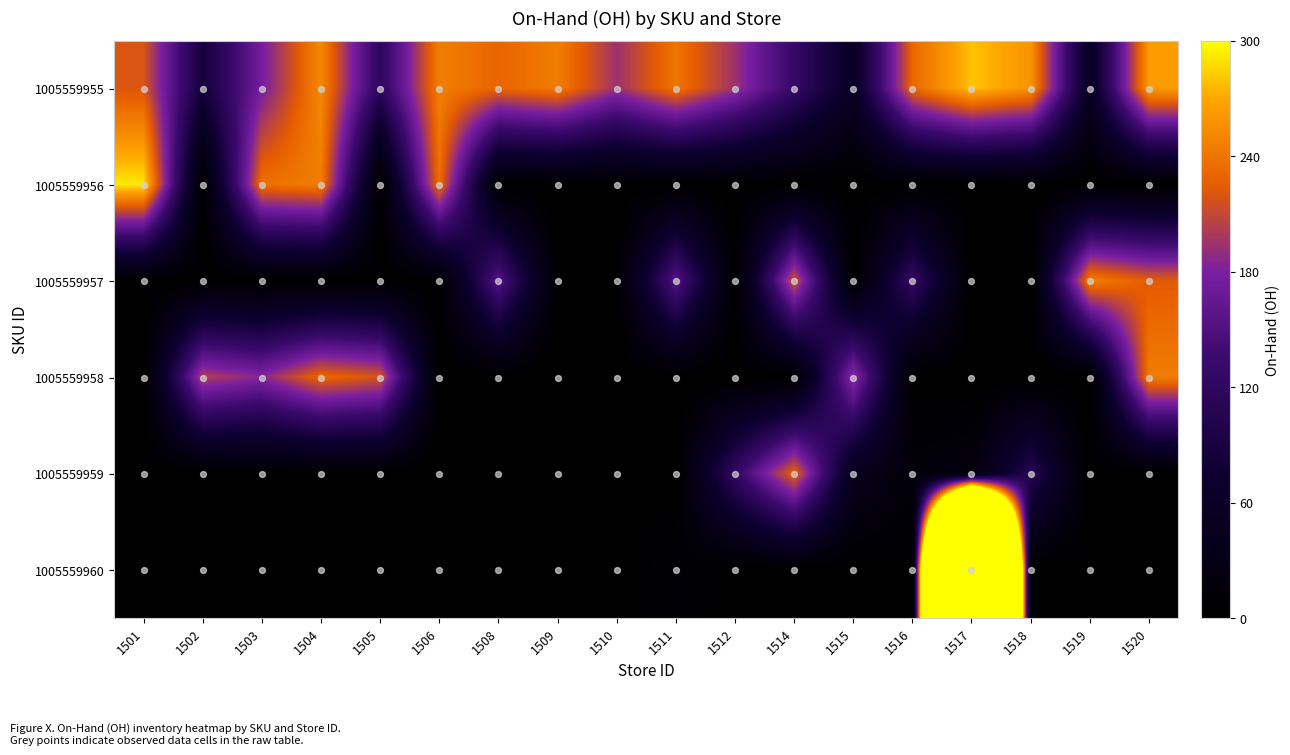

Reading right to left, list all the values displayed in this chart.

1005559955: 1520=264	1519=53	1518=259	1517=280	1516=232	1515=57	1514=129	1512=194	1511=240	1510=194	1509=245	1508=230	1506=246	1505=118	1504=252	1503=177	1502=87	1501=220
1005559956: 1520=0	1519=0	1518=0	1517=0	1516=0	1515=0	1514=0	1512=0	1511=0	1510=0	1509=0	1508=0	1506=236	1505=0	1504=245	1503=237	1502=0	1501=292
1005559957: 1520=224	1519=247	1518=0	1517=0	1516=127	1515=0	1514=217	1512=0	1511=157	1510=0	1509=0	1508=157	1506=0	1505=0	1504=0	1503=0	1502=0	1501=0
1005559958: 1520=245	1519=0	1518=0	1517=0	1516=0	1515=191	1514=0	1512=0	1511=0	1510=0	1509=0	1508=0	1506=0	1505=218	1504=232	1503=185	1502=203	1501=0
1005559959: 1520=0	1519=0	1518=110	1517=22	1516=17	1515=44	1514=229	1512=126	1511=0	1510=0	1509=0	1508=0	1506=0	1505=0	1504=0	1503=0	1502=0	1501=0
1005559960: 1520=0	1519=0	1518=0	1517=2164	1516=0	1515=0	1514=0	1512=0	1511=11	1510=0	1509=0	1508=0	1506=0	1505=0	1504=0	1503=0	1502=0	1501=0